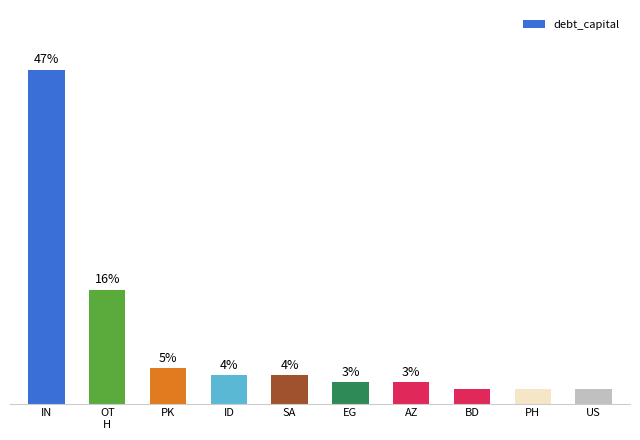

At which label is the value closest to 24?

OT
H